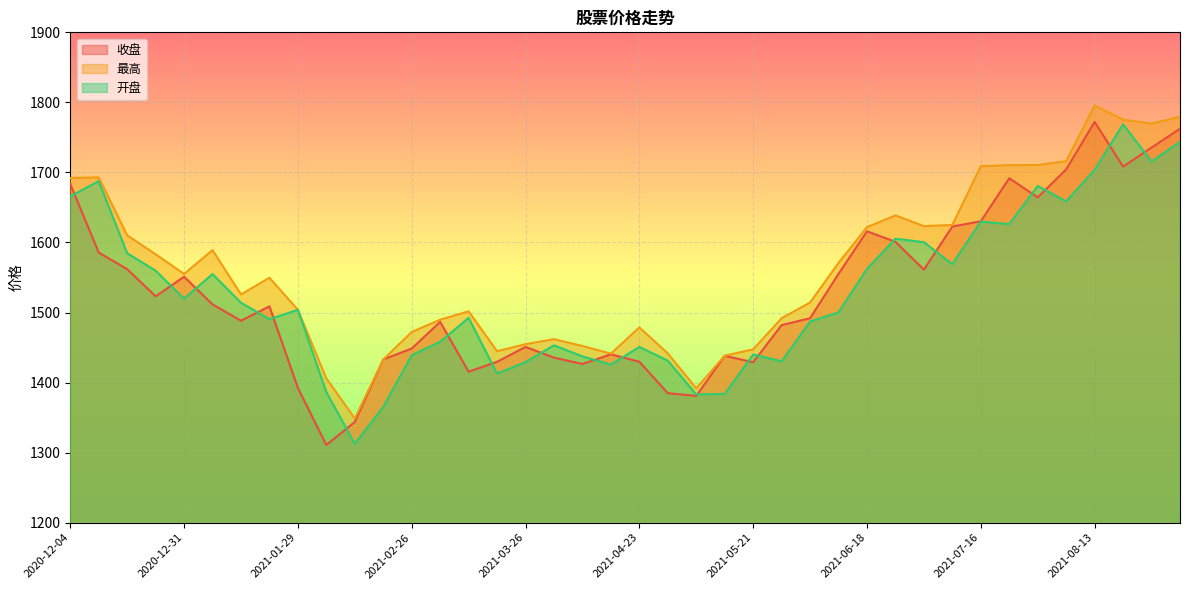

True or false: 最高 and 开盘 intersect in this chart.

False